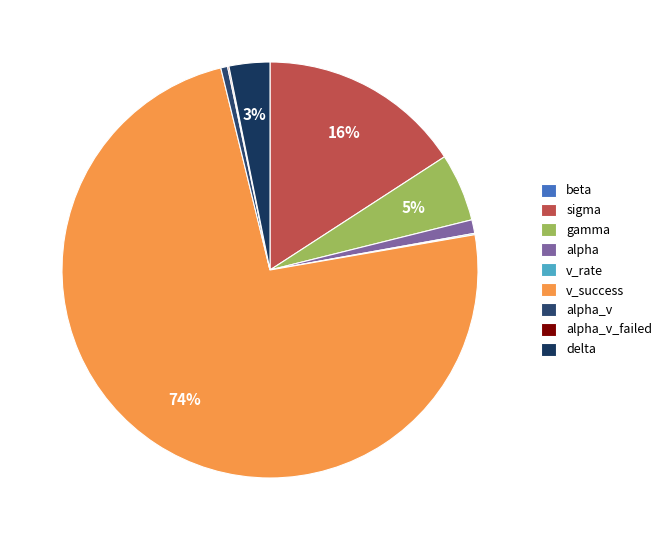

What percentage is the v_success slice, to the nearest percent?

74%